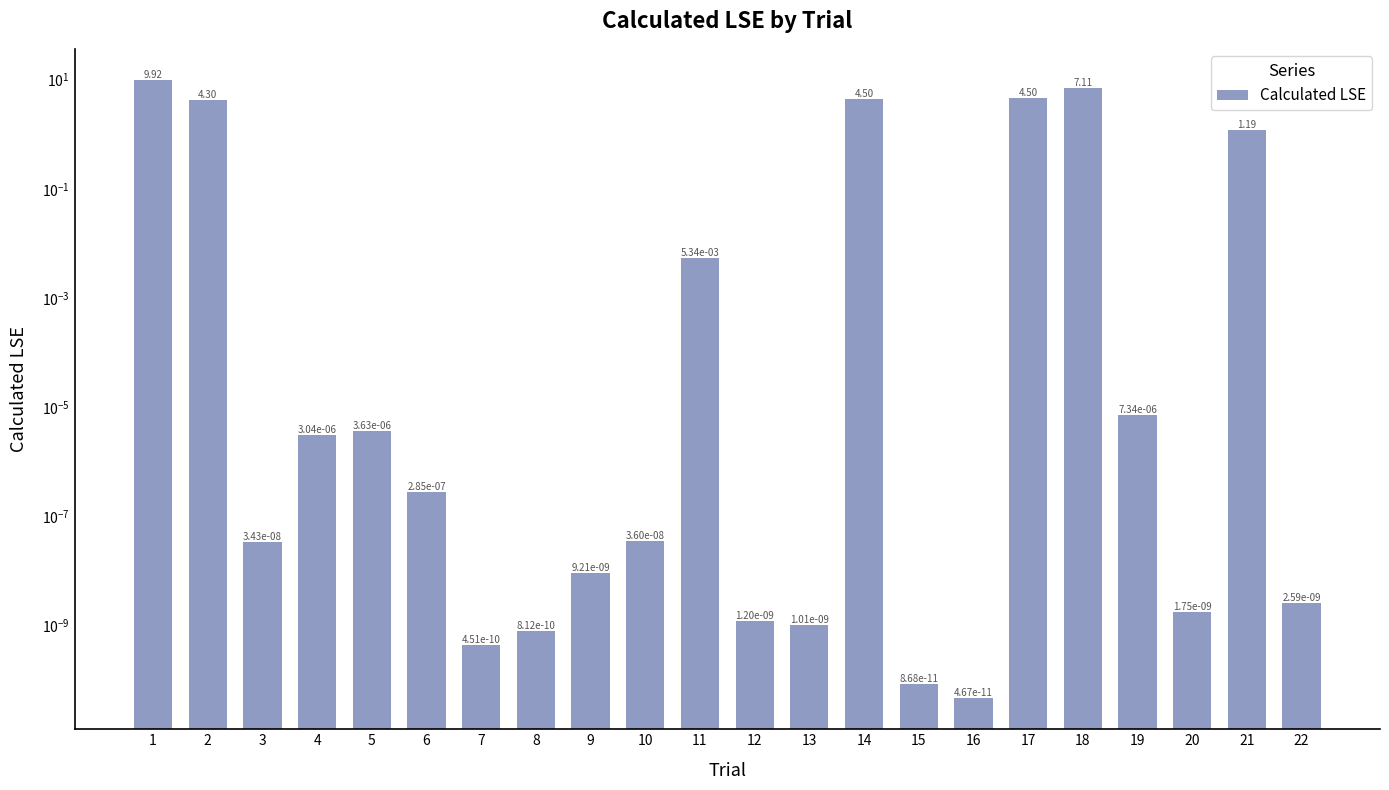

What is the average value?

1.4